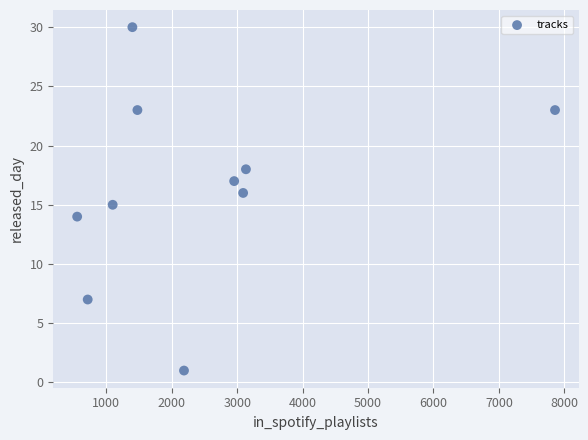

What is the range of Y values (max minus min)?

29